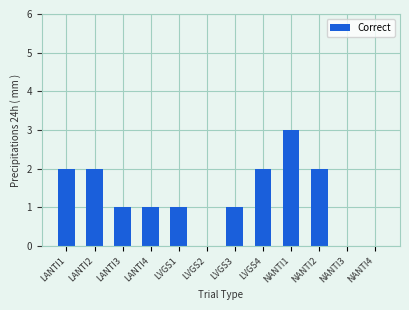

What is the change in value from LVGS4 to NANTI1?

+1